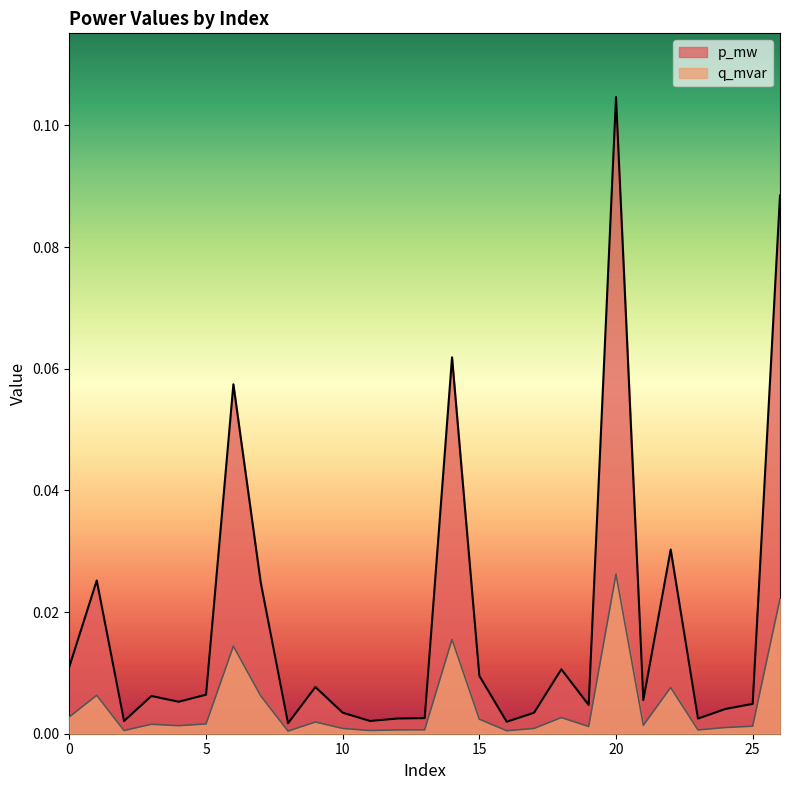

True or false: p_mw and q_mvar intersect in this chart.

False